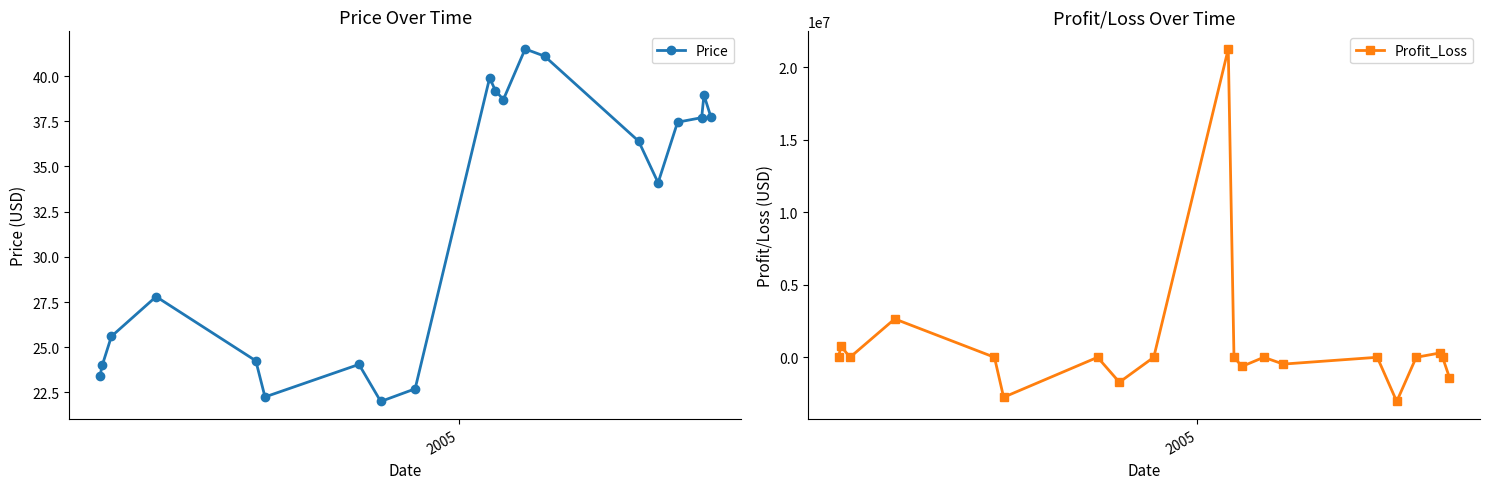

How many lines are shown in the chart?

2